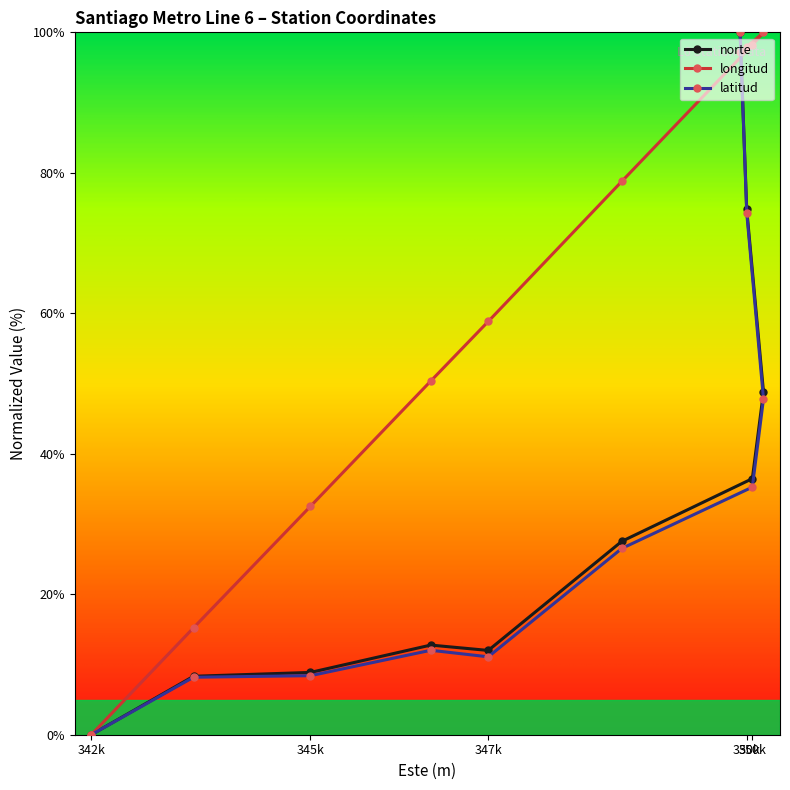

How many lines are shown in the chart?

3